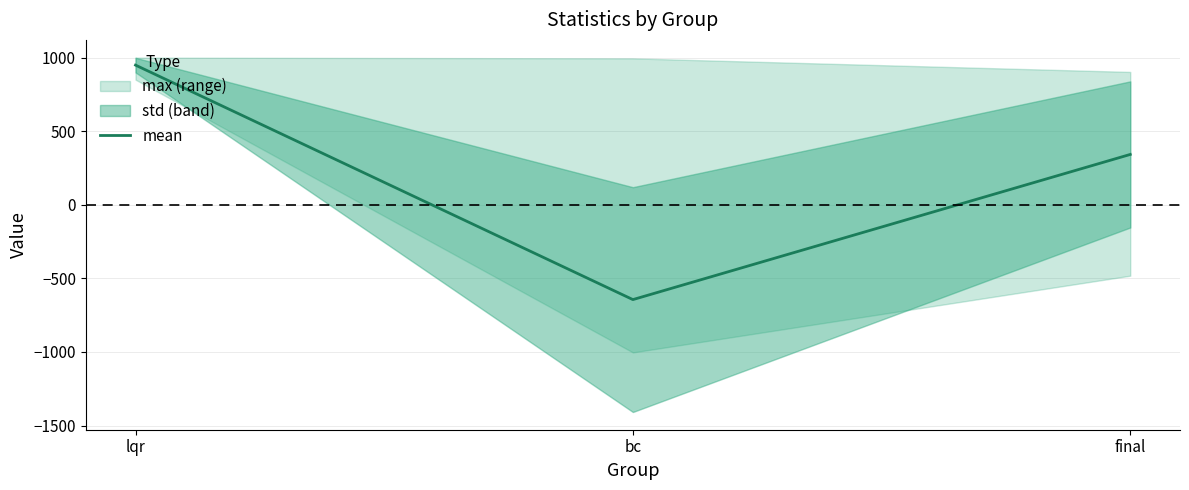

The value at final is 118.3. True or false?

False